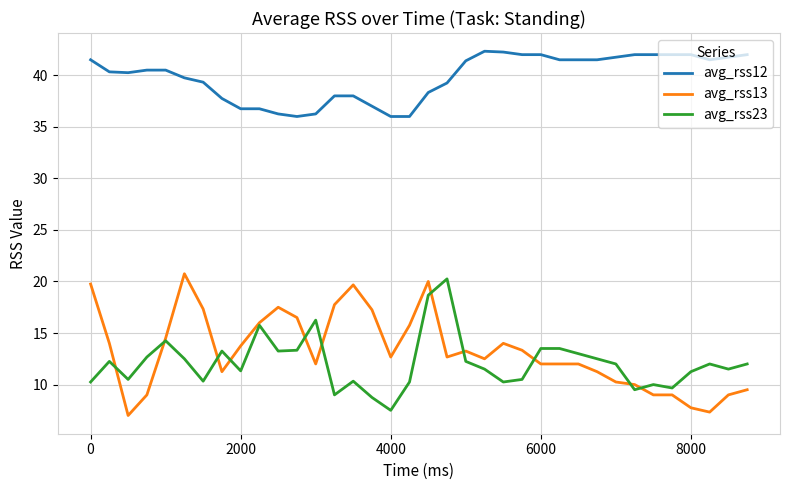

Which series has the largest total across all categories?

avg_rss12